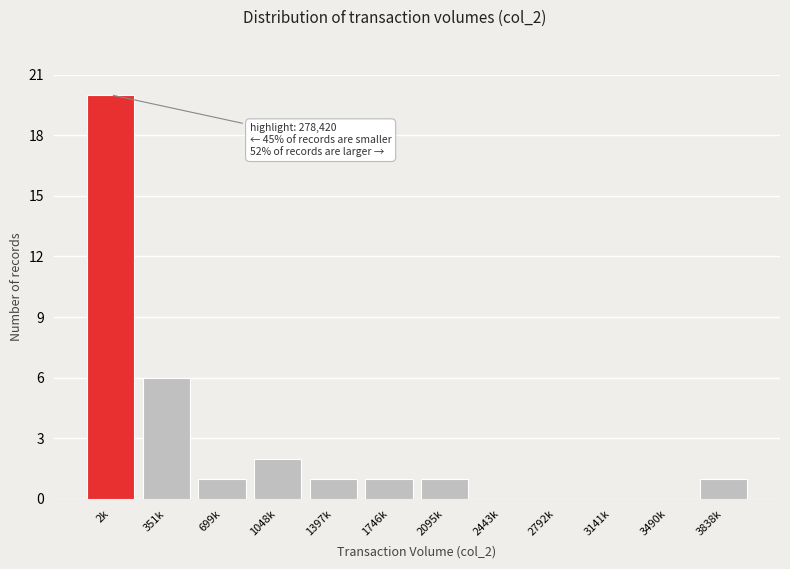

Reading left to right, what are all the values shown in this chart?

2k=20	351k=6	699k=1	1048k=2	1397k=1	1746k=1	2095k=1	2443k=0	2792k=0	3141k=0	3490k=0	3838k=1